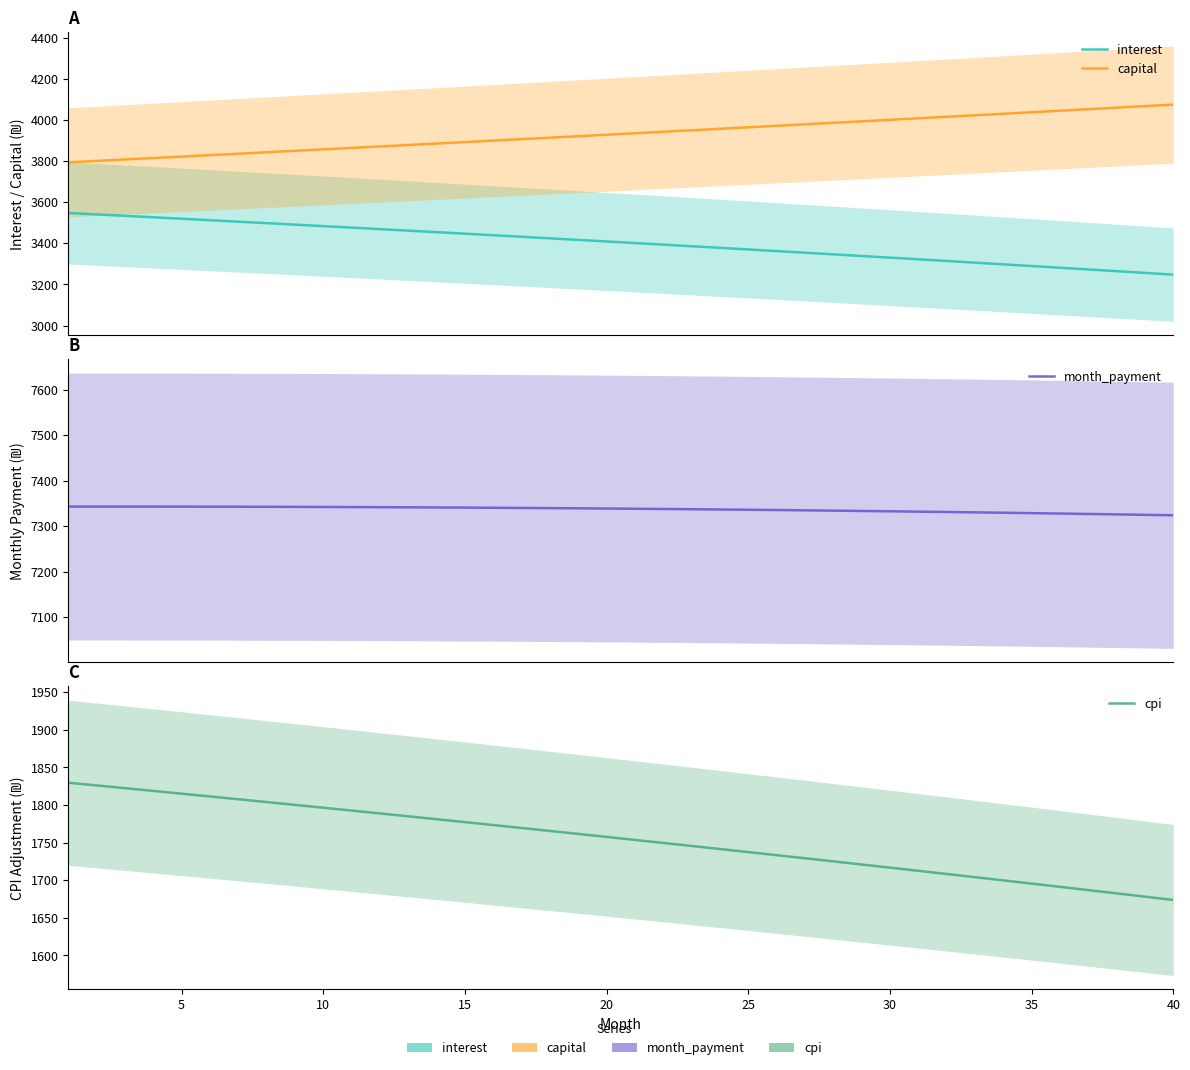

Reading left to right, extract all data points from this chart.

interest: 3548.2	3541.2	3534.2	3527.2	3520.1	3513.0	3505.8	3498.7	3491.4	3484.2	3476.9	3469.5	3462.2	3454.7	3447.3	3439.8	3432.2	3424.7	3417.1	3409.4	3401.7	3394.0	3386.2	3378.4	3370.6	3362.7	3354.7	3346.8	3338.8	3330.7	3322.6	3314.5	3306.3	3298.1	3289.8	3281.5	3273.2	3264.8	3256.4	3247.9
capital: 3794.8	3801.8	3808.8	3815.7	3822.7	3829.7	3836.8	3843.8	3850.8	3857.9	3865.0	3872.1	3879.2	3886.3	3893.4	3900.5	3907.7	3914.8	3922.0	3929.2	3936.4	3943.6	3950.9	3958.1	3965.4	3972.6	3979.9	3987.2	3994.5	4001.8	4009.2	4016.5	4023.9	4031.3	4038.7	4046.1	4053.5	4060.9	4068.4	4075.8
month_payment: 7343.0	7343.0	7342.9	7342.9	7342.8	7342.7	7342.6	7342.4	7342.3	7342.1	7341.8	7341.6	7341.3	7341.0	7340.7	7340.3	7339.9	7339.5	7339.1	7338.6	7338.1	7337.6	7337.1	7336.5	7335.9	7335.3	7334.6	7334.0	7333.3	7332.6	7331.8	7331.0	7330.2	7329.4	7328.5	7327.6	7326.7	7325.7	7324.8	7323.7
cpi: 1829.7	1826.1	1822.5	1818.8	1815.2	1811.5	1807.8	1804.0	1800.3	1796.5	1792.7	1788.9	1785.1	1781.2	1777.3	1773.4	1769.5	1765.6	1761.6	1757.7	1753.7	1749.7	1745.6	1741.6	1737.5	1733.4	1729.3	1725.1	1721.0	1716.8	1712.6	1708.4	1704.1	1699.8	1695.6	1691.3	1686.9	1682.6	1678.2	1673.8